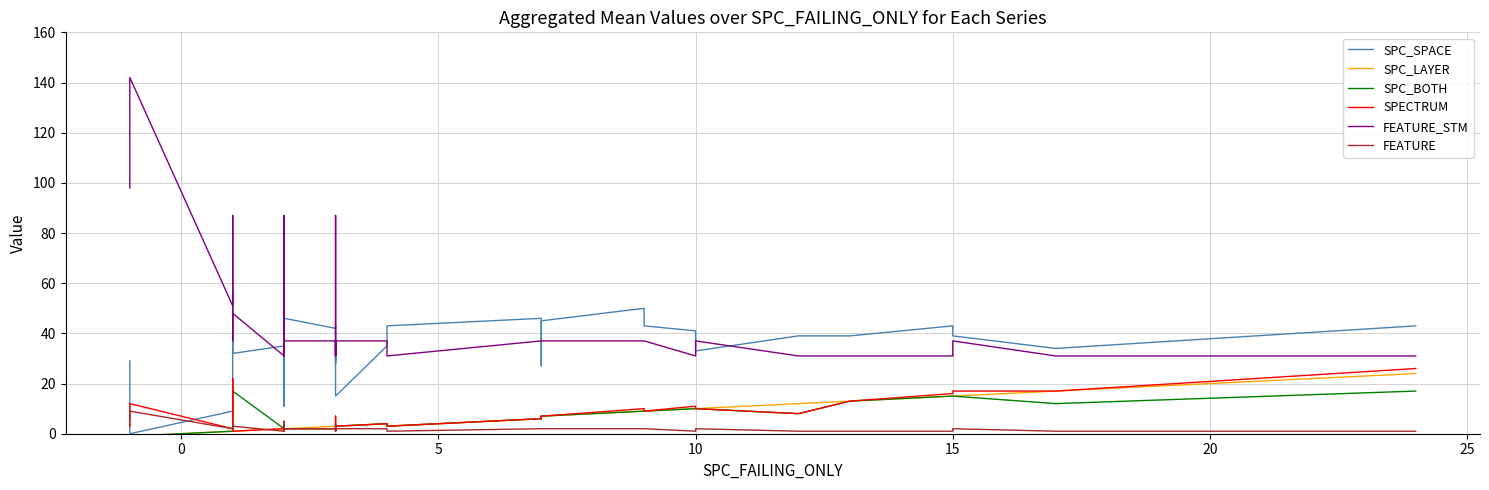

How many data points in SPC_BOTH are above 3?

16